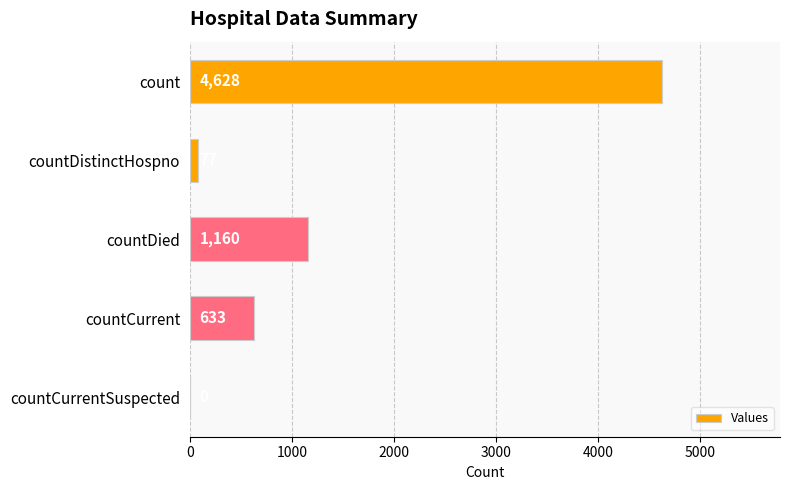

Where is the data nearest to the value 2314?

countDied